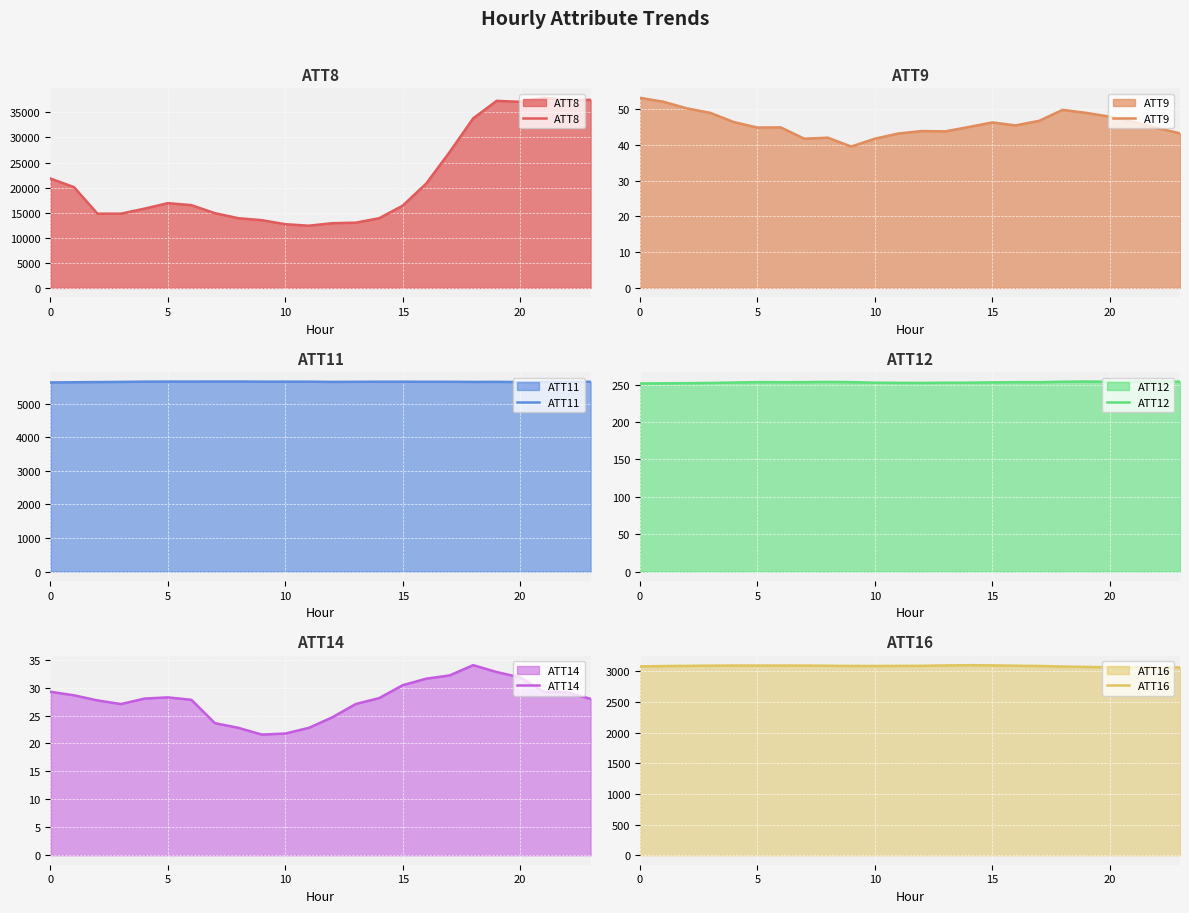

At 8, list the series in order from smallest to largest.

ATT14, ATT9, ATT12, ATT16, ATT11, ATT8